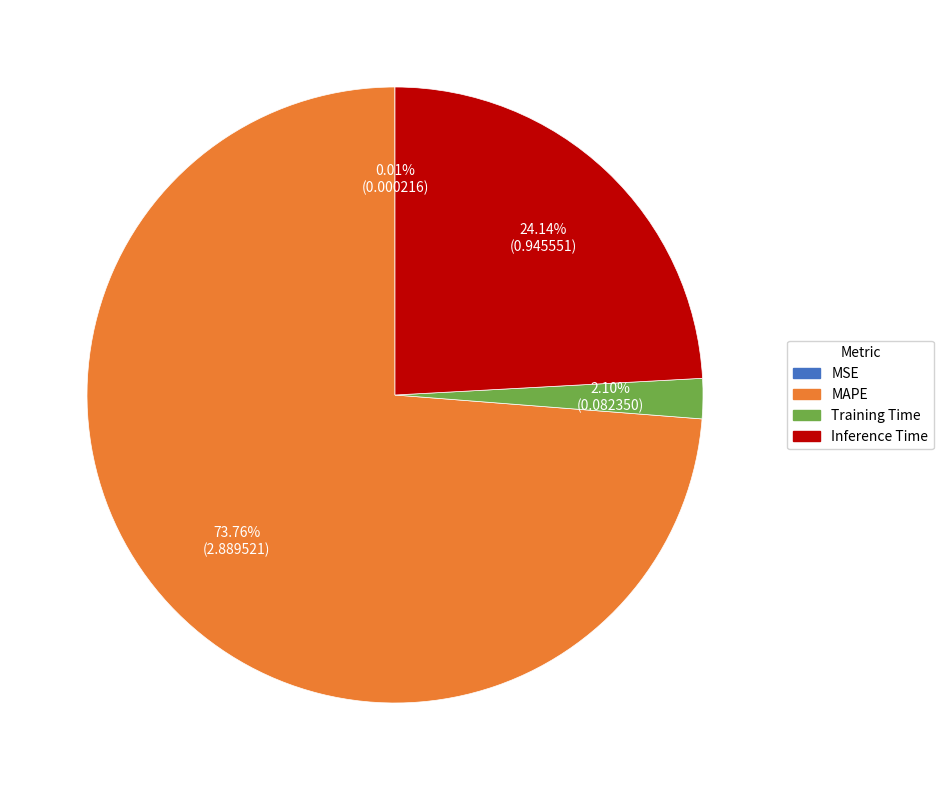

Between Training Time and MAPE, which is larger?

MAPE